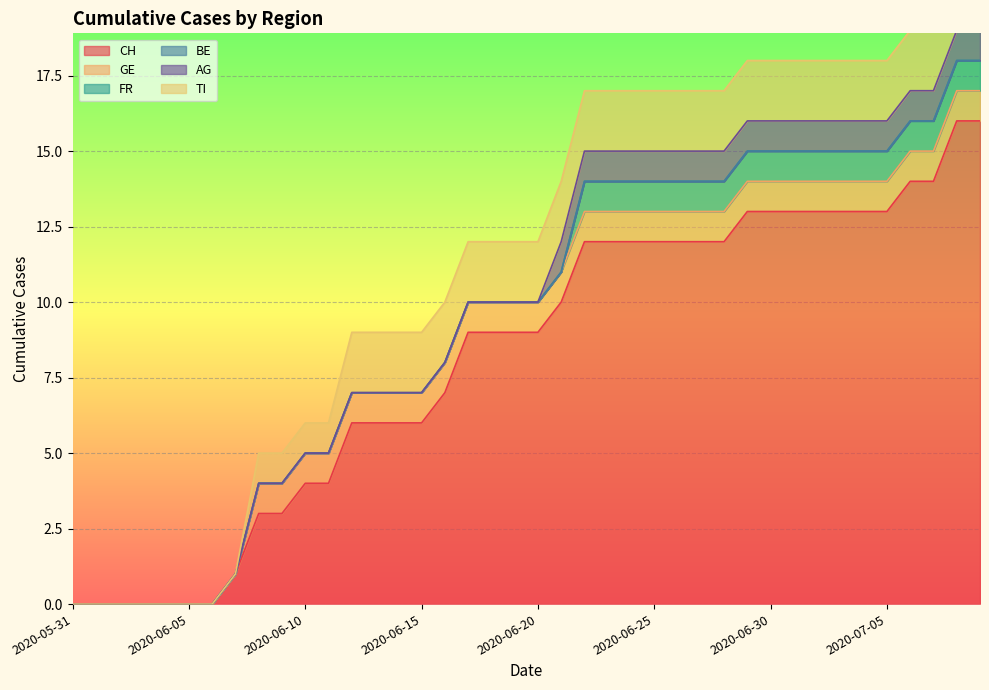

Reading left to right, what are all the values shown in this chart?

CH: 2020-05-31=0	2020-06-01=0	2020-06-02=0	2020-06-03=0	2020-06-04=0	2020-06-05=0	2020-06-06=0	2020-06-07=1	2020-06-08=3	2020-06-09=3	2020-06-10=4	2020-06-11=4	2020-06-12=6	2020-06-13=6	2020-06-14=6	2020-06-15=6	2020-06-16=7	2020-06-17=9	2020-06-18=9	2020-06-19=9	2020-06-20=9	2020-06-21=10	2020-06-22=12	2020-06-23=12	2020-06-24=12	2020-06-25=12	2020-06-26=12	2020-06-27=12	2020-06-28=12	2020-06-29=13	2020-06-30=13	2020-07-01=13	2020-07-02=13	2020-07-03=13	2020-07-04=13	2020-07-05=13	2020-07-06=14	2020-07-07=14	2020-07-08=16	2020-07-09=16
GE: 2020-05-31=0	2020-06-01=0	2020-06-02=0	2020-06-03=0	2020-06-04=0	2020-06-05=0	2020-06-06=0	2020-06-07=0	2020-06-08=1	2020-06-09=1	2020-06-10=1	2020-06-11=1	2020-06-12=1	2020-06-13=1	2020-06-14=1	2020-06-15=1	2020-06-16=1	2020-06-17=1	2020-06-18=1	2020-06-19=1	2020-06-20=1	2020-06-21=1	2020-06-22=1	2020-06-23=1	2020-06-24=1	2020-06-25=1	2020-06-26=1	2020-06-27=1	2020-06-28=1	2020-06-29=1	2020-06-30=1	2020-07-01=1	2020-07-02=1	2020-07-03=1	2020-07-04=1	2020-07-05=1	2020-07-06=1	2020-07-07=1	2020-07-08=1	2020-07-09=1
FR: 2020-05-31=0	2020-06-01=0	2020-06-02=0	2020-06-03=0	2020-06-04=0	2020-06-05=0	2020-06-06=0	2020-06-07=0	2020-06-08=0	2020-06-09=0	2020-06-10=0	2020-06-11=0	2020-06-12=0	2020-06-13=0	2020-06-14=0	2020-06-15=0	2020-06-16=0	2020-06-17=0	2020-06-18=0	2020-06-19=0	2020-06-20=0	2020-06-21=0	2020-06-22=1	2020-06-23=1	2020-06-24=1	2020-06-25=1	2020-06-26=1	2020-06-27=1	2020-06-28=1	2020-06-29=1	2020-06-30=1	2020-07-01=1	2020-07-02=1	2020-07-03=1	2020-07-04=1	2020-07-05=1	2020-07-06=1	2020-07-07=1	2020-07-08=1	2020-07-09=1
BE: 2020-05-31=0	2020-06-01=0	2020-06-02=0	2020-06-03=0	2020-06-04=0	2020-06-05=0	2020-06-06=0	2020-06-07=0	2020-06-08=0	2020-06-09=0	2020-06-10=0	2020-06-11=0	2020-06-12=0	2020-06-13=0	2020-06-14=0	2020-06-15=0	2020-06-16=0	2020-06-17=0	2020-06-18=0	2020-06-19=0	2020-06-20=0	2020-06-21=0	2020-06-22=0	2020-06-23=0	2020-06-24=0	2020-06-25=0	2020-06-26=0	2020-06-27=0	2020-06-28=0	2020-06-29=0	2020-06-30=0	2020-07-01=0	2020-07-02=0	2020-07-03=0	2020-07-04=0	2020-07-05=0	2020-07-06=0	2020-07-07=0	2020-07-08=0	2020-07-09=0
AG: 2020-05-31=0	2020-06-01=0	2020-06-02=0	2020-06-03=0	2020-06-04=0	2020-06-05=0	2020-06-06=0	2020-06-07=0	2020-06-08=0	2020-06-09=0	2020-06-10=0	2020-06-11=0	2020-06-12=0	2020-06-13=0	2020-06-14=0	2020-06-15=0	2020-06-16=0	2020-06-17=0	2020-06-18=0	2020-06-19=0	2020-06-20=0	2020-06-21=1	2020-06-22=1	2020-06-23=1	2020-06-24=1	2020-06-25=1	2020-06-26=1	2020-06-27=1	2020-06-28=1	2020-06-29=1	2020-06-30=1	2020-07-01=1	2020-07-02=1	2020-07-03=1	2020-07-04=1	2020-07-05=1	2020-07-06=1	2020-07-07=1	2020-07-08=1	2020-07-09=1
TI: 2020-05-31=0	2020-06-01=0	2020-06-02=0	2020-06-03=0	2020-06-04=0	2020-06-05=0	2020-06-06=0	2020-06-07=0	2020-06-08=1	2020-06-09=1	2020-06-10=1	2020-06-11=1	2020-06-12=2	2020-06-13=2	2020-06-14=2	2020-06-15=2	2020-06-16=2	2020-06-17=2	2020-06-18=2	2020-06-19=2	2020-06-20=2	2020-06-21=2	2020-06-22=2	2020-06-23=2	2020-06-24=2	2020-06-25=2	2020-06-26=2	2020-06-27=2	2020-06-28=2	2020-06-29=2	2020-06-30=2	2020-07-01=2	2020-07-02=2	2020-07-03=2	2020-07-04=2	2020-07-05=2	2020-07-06=2	2020-07-07=2	2020-07-08=2	2020-07-09=2